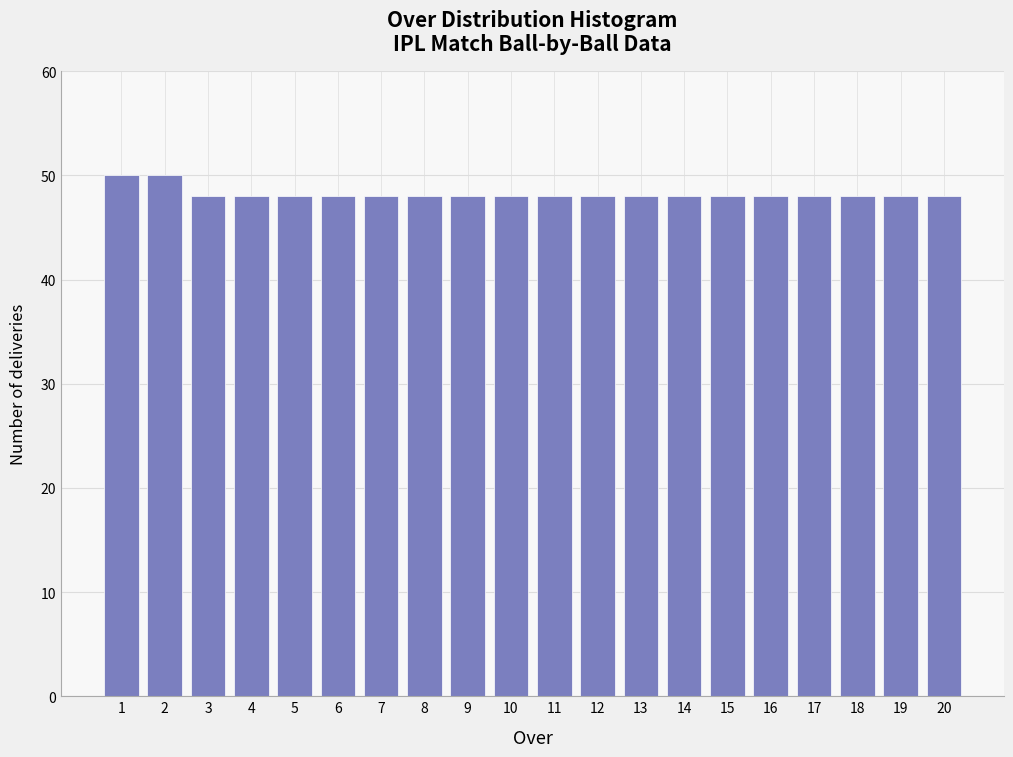

Reading left to right, transcribe all the data shown in this chart.

50	50	48	48	48	48	48	48	48	48	48	48	48	48	48	48	48	48	48	48